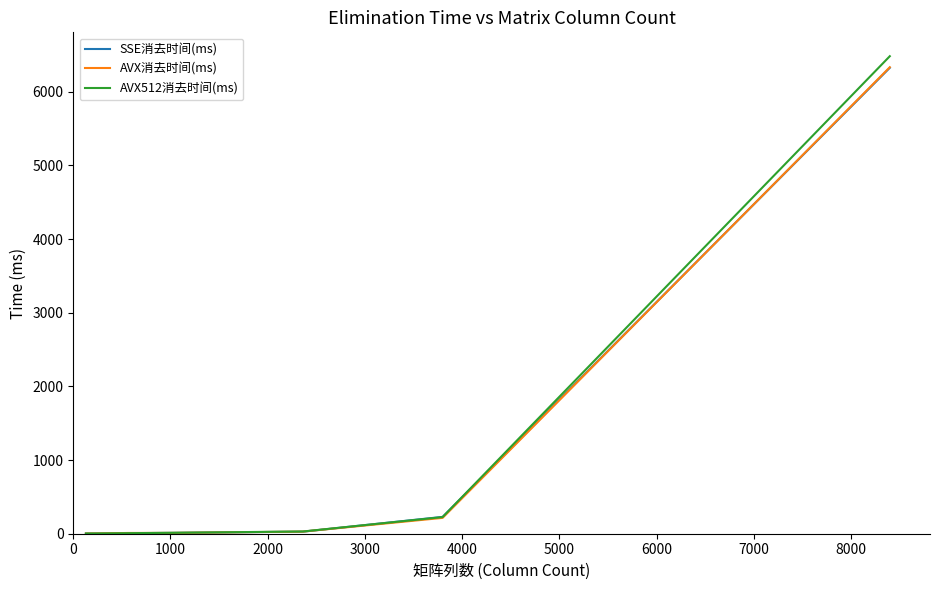

What is the maximum value shown in the chart?

6481.5